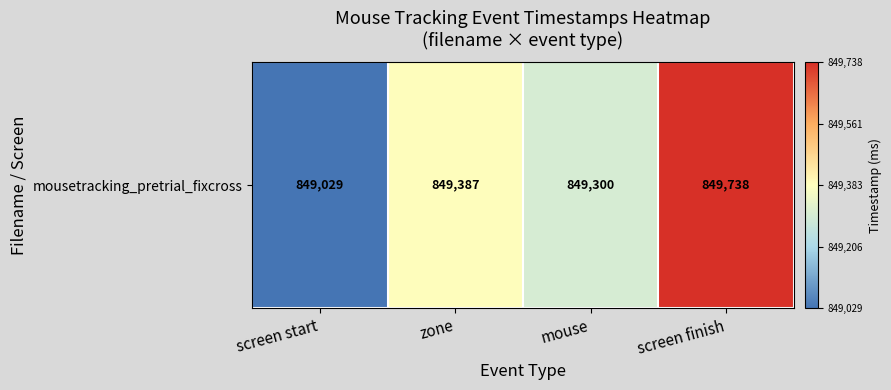

Rank the categories by value from highest to lowest.

screen finish, zone, mouse, screen start